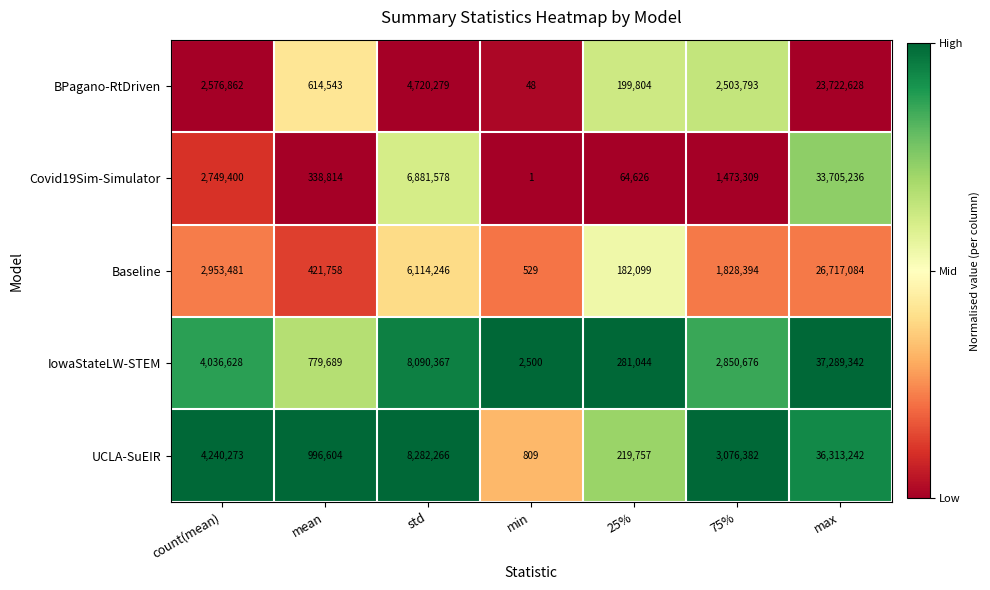

What is the difference between the highest and lowest values at 25%?

216418